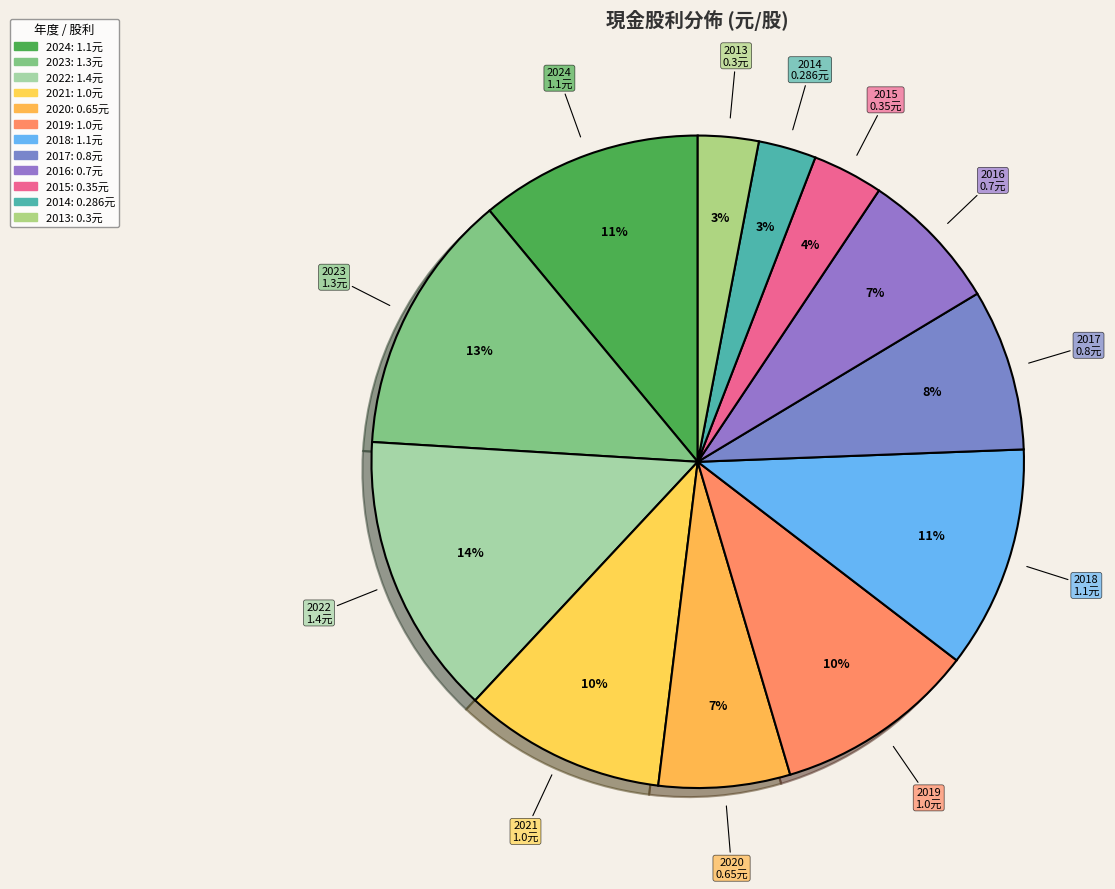

Count the number of slices in the pie.

12